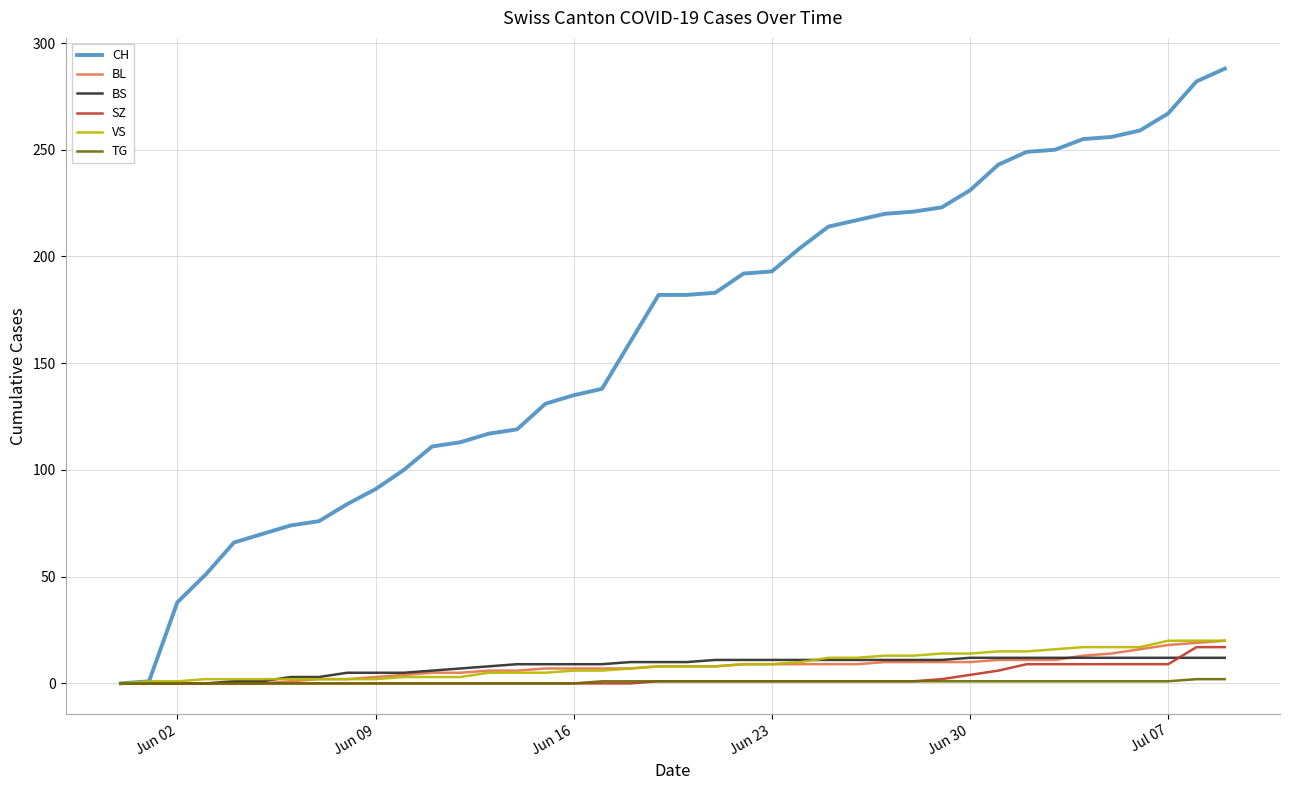

Which series has the largest total across all categories?

CH